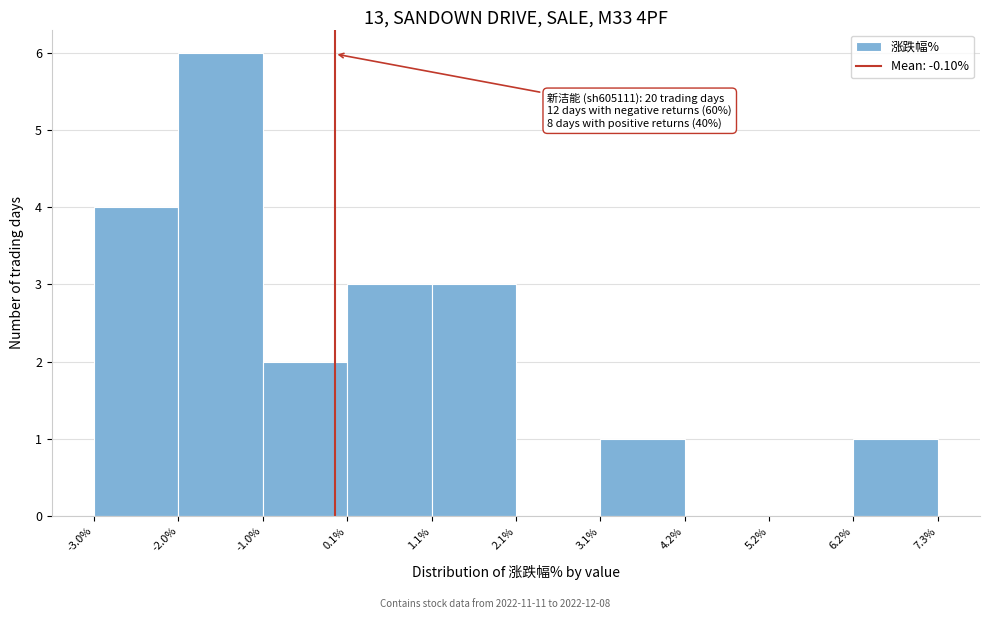

Which range on the x-axis has the tallest bar?

-2.0% to -1.0%